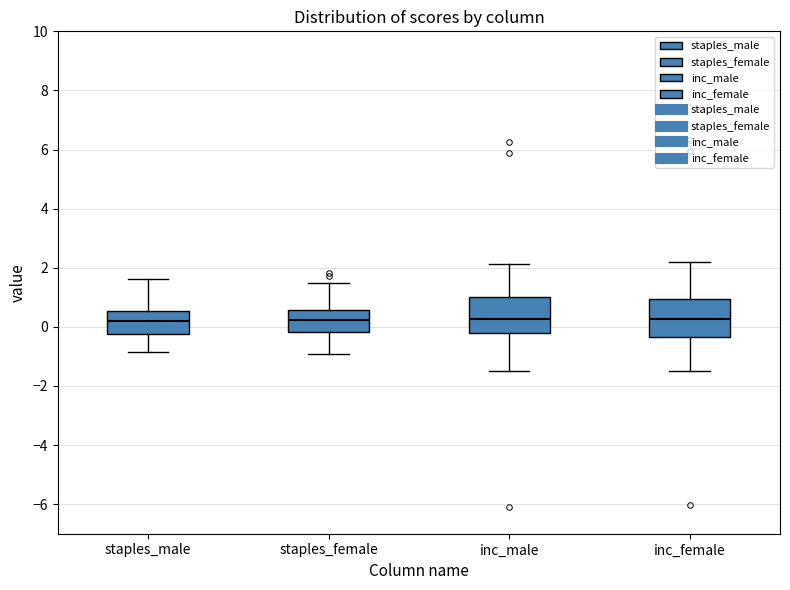

Reading left to right, transcribe this box plot: for each box, give where its median line is, the range the box spans, and where its two whiskers end, as read against the y-axis. The values are not printed on the chart, so give them approximately, as read against the axis.

staples_male: median 0.2, box -0.2 to 0.6, whiskers -0.8 to 1.6
staples_female: median 0.2, box -0.2 to 0.6, whiskers -1.0 to 1.4
inc_male: median 0.2, box -0.2 to 1.0, whiskers -1.4 to 2.2
inc_female: median 0.2, box -0.4 to 1.0, whiskers -1.4 to 2.2